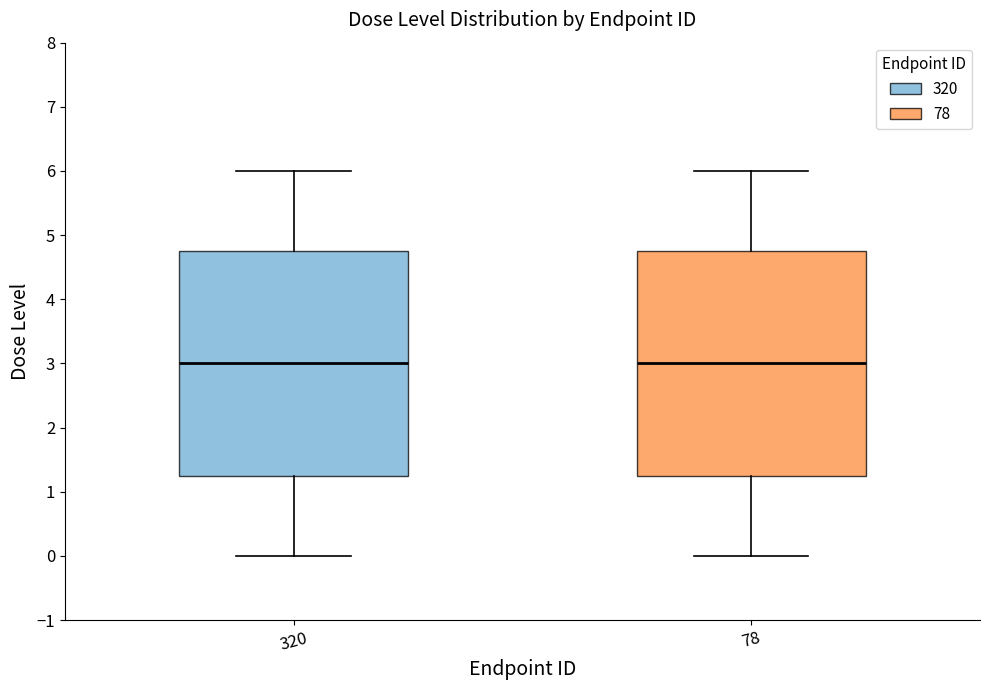

Reading left to right, transcribe this box plot: for each box, give where its median line is, the range the box spans, and where its two whiskers end, as read against the y-axis. The values are not printed on the chart, so give them approximately, as read against the axis.

320: median 3.0, box 1.3 to 4.8, whiskers 0.0 to 6.0
78: median 3.0, box 1.3 to 4.8, whiskers 0.0 to 6.0